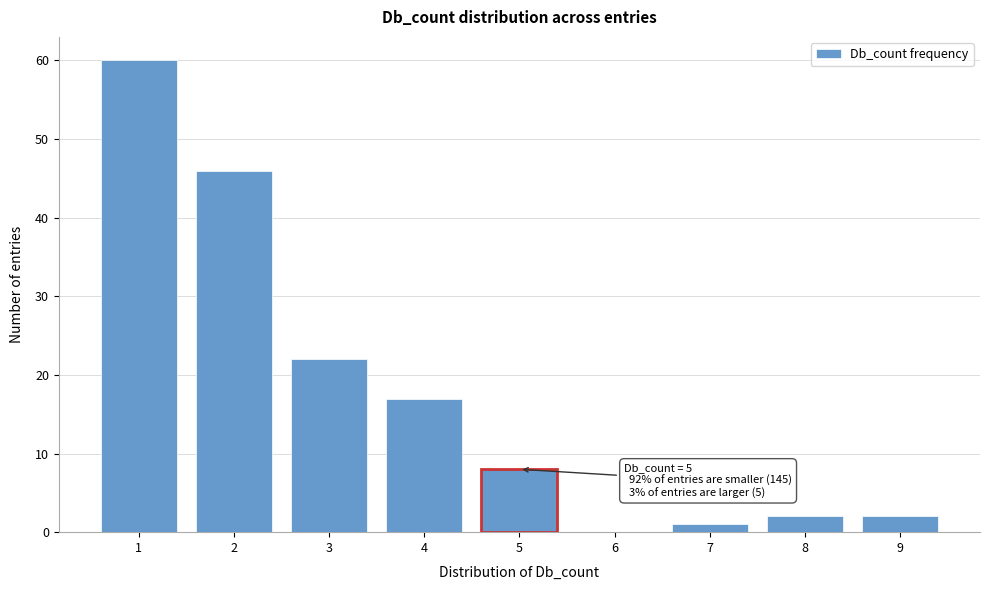

Reading left to right, list all the values displayed in this chart.

1=60	2=46	3=22	4=17	5=8	6=0	7=1	8=2	9=2